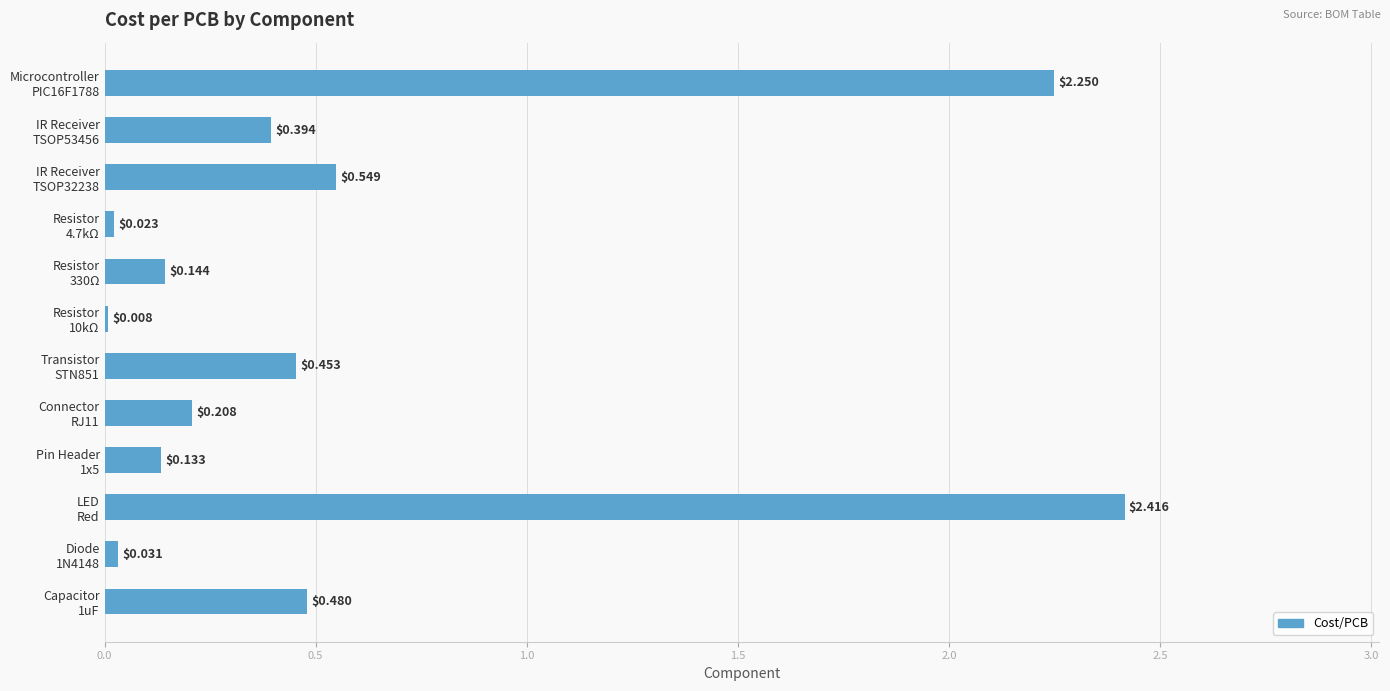

What is the sum of all values?

7.1